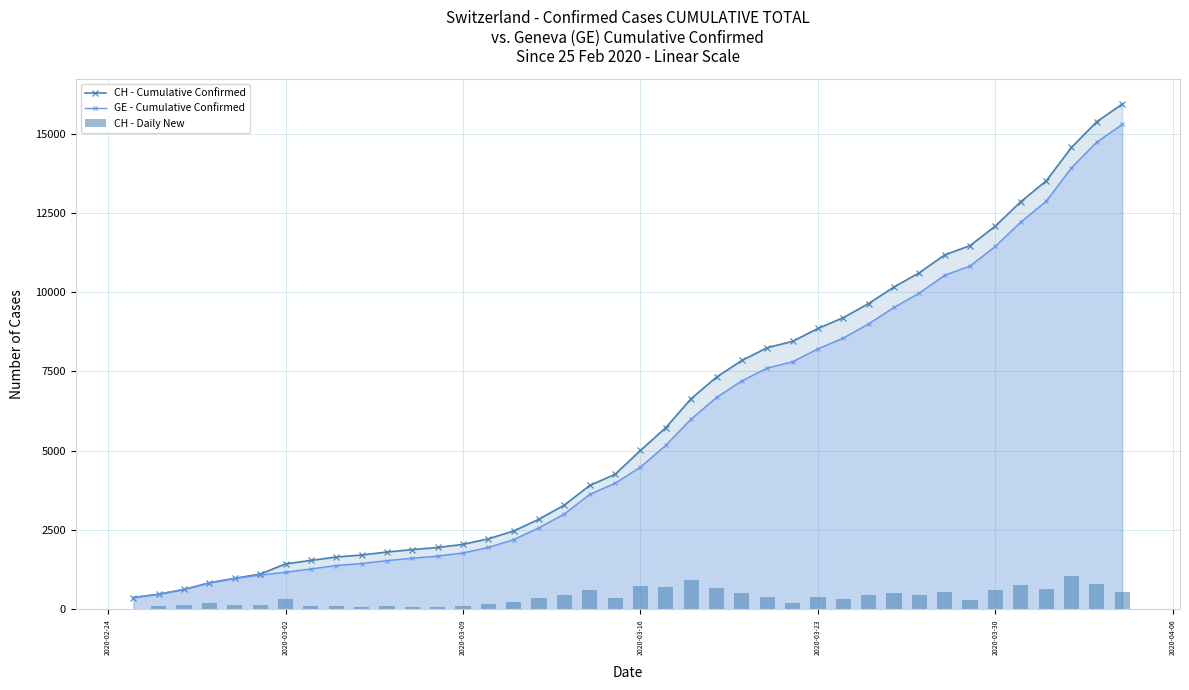

Count the number of data series in this chart.

3